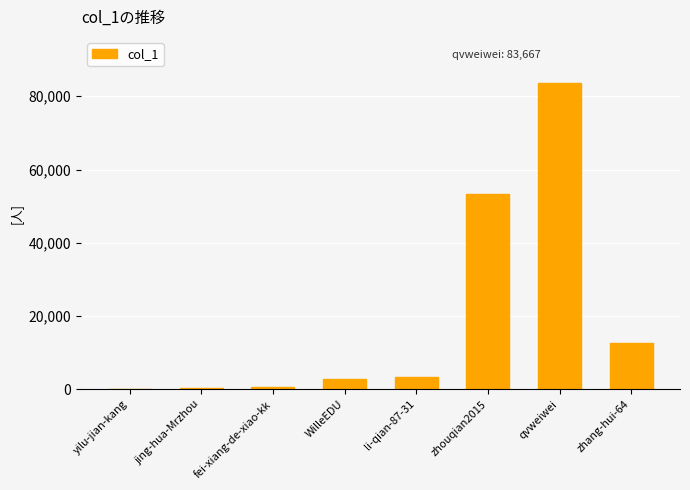

Between li-qian-87-31 and yilu-jian-kang, which is larger?

li-qian-87-31